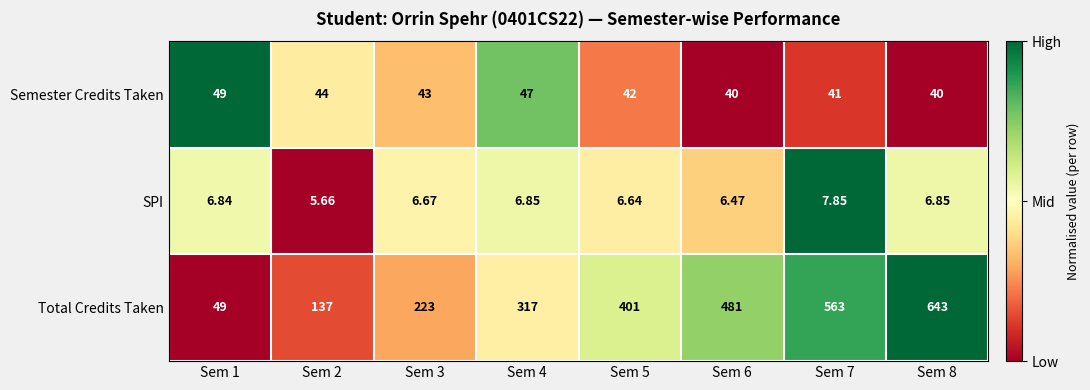

Is the value of Total Credits Taken at Sem 7 greater than the value of SPI at Sem 3?

Yes